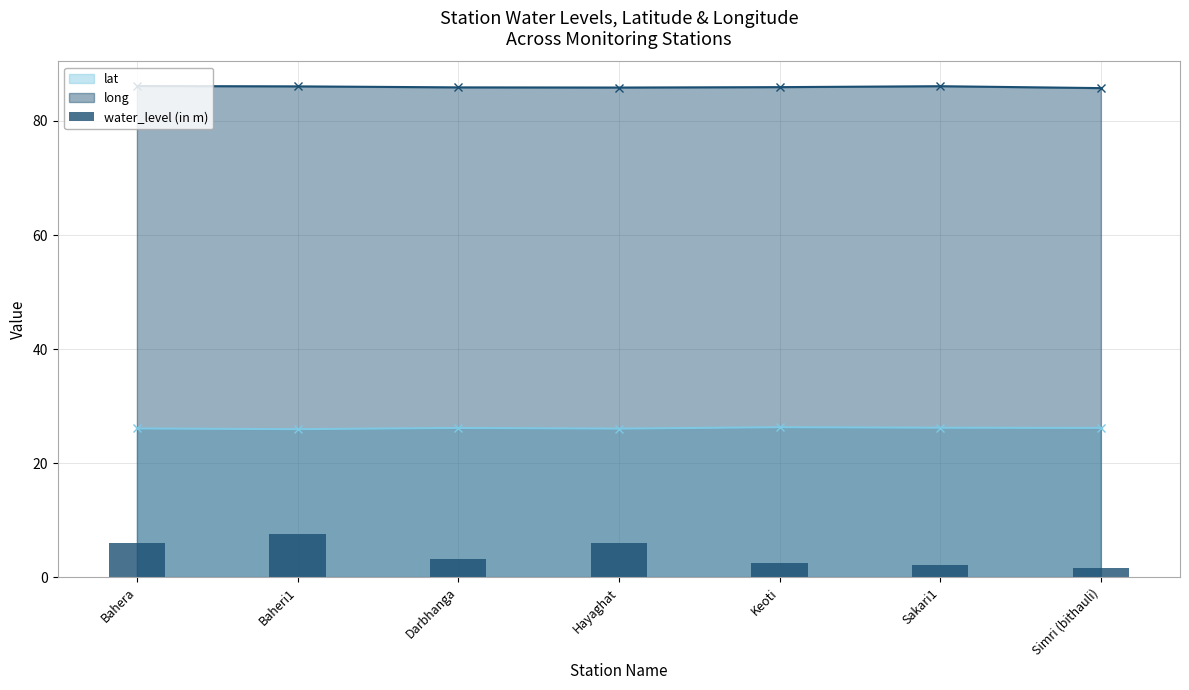

What position from the right is Keoti?

3